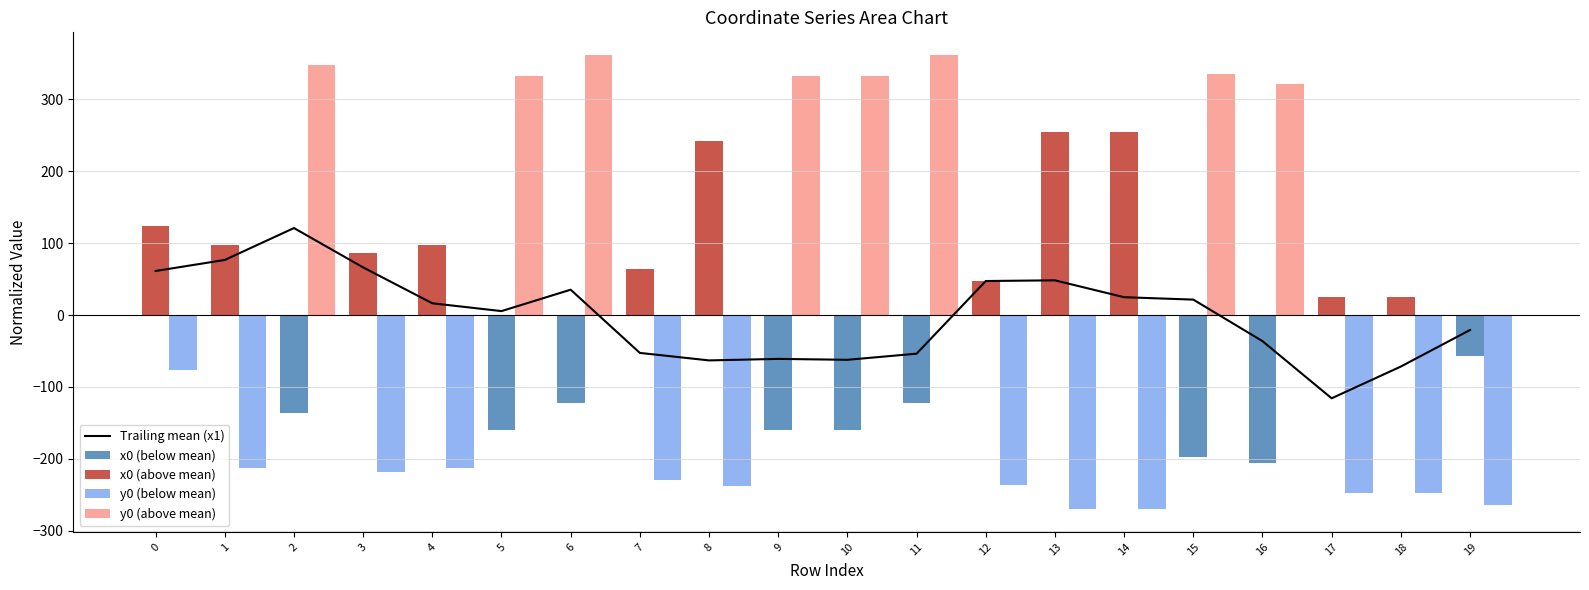

At 12, list the series in order from largest to smallest.

Trailing mean (x1), x0 (above mean), x0 (below mean), y0 (above mean), y0 (below mean)